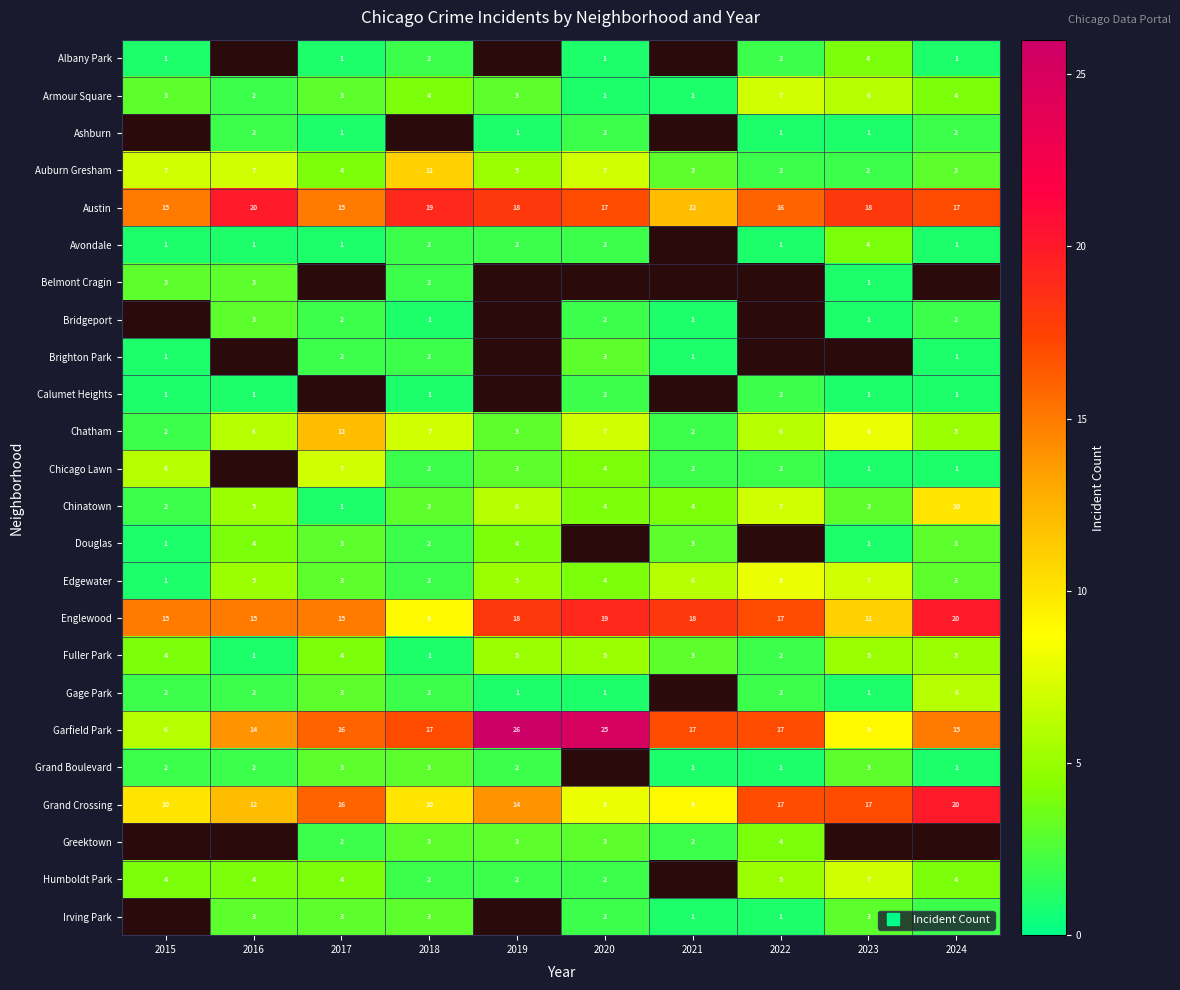

Which series changed the most between 2016 and 2018?

Englewood